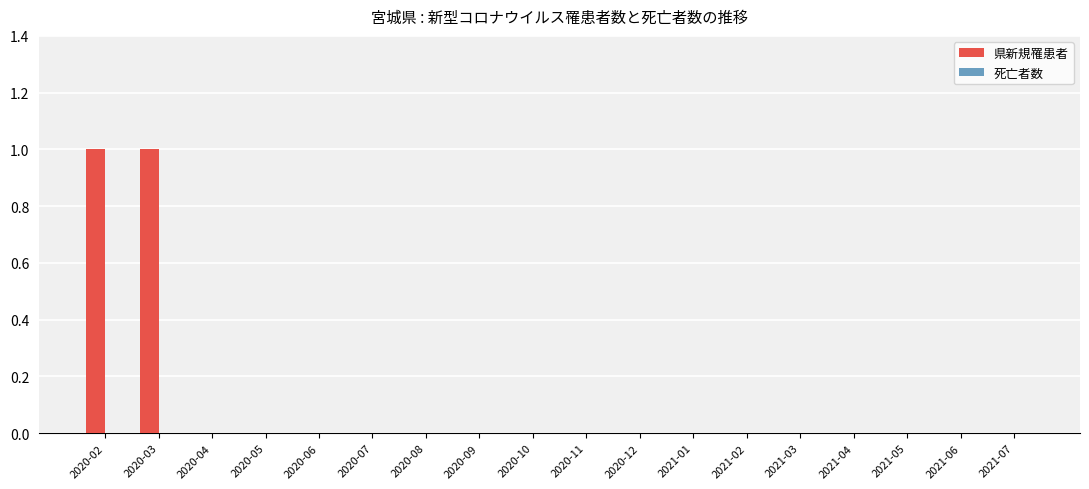

The value at 2021-02 is 1. True or false?

False